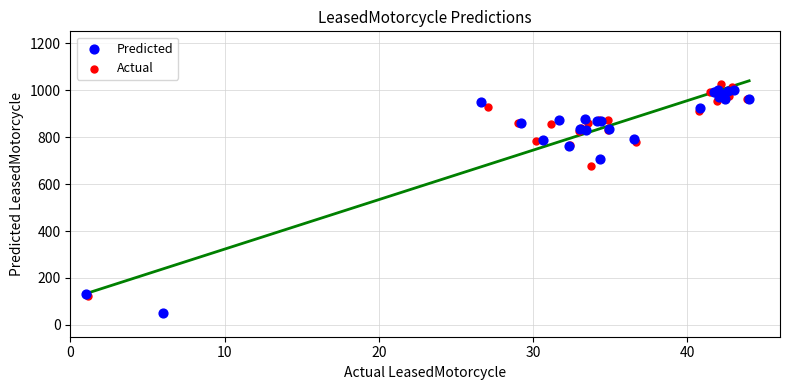

Which series has the largest Y range (max minus min)?

Actual